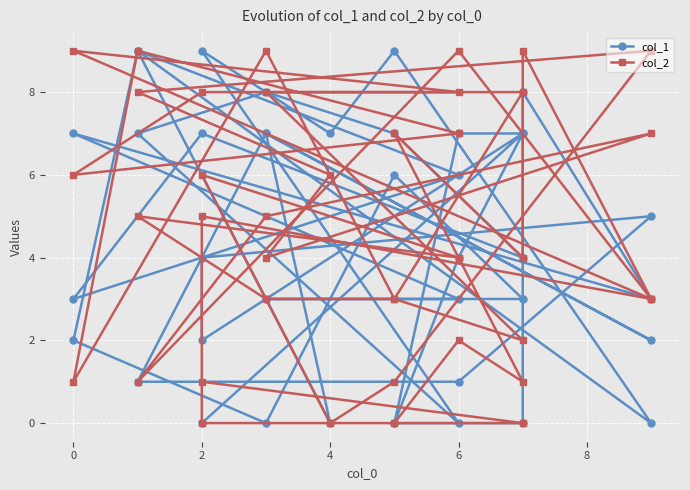

The col_1 series shows 6 at 4. True or false?

False